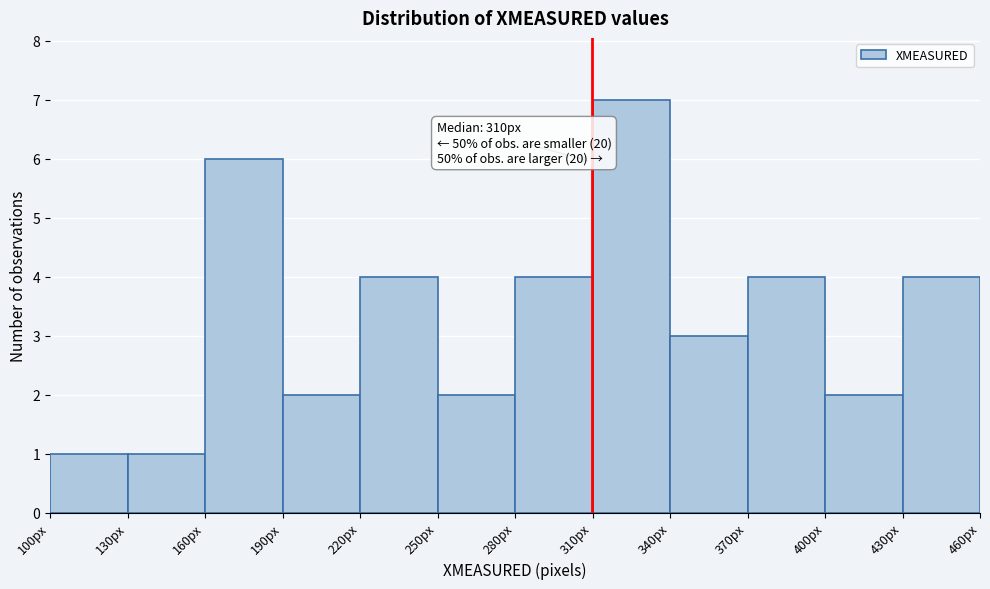

Which range on the x-axis has the tallest bar?

310 to 340